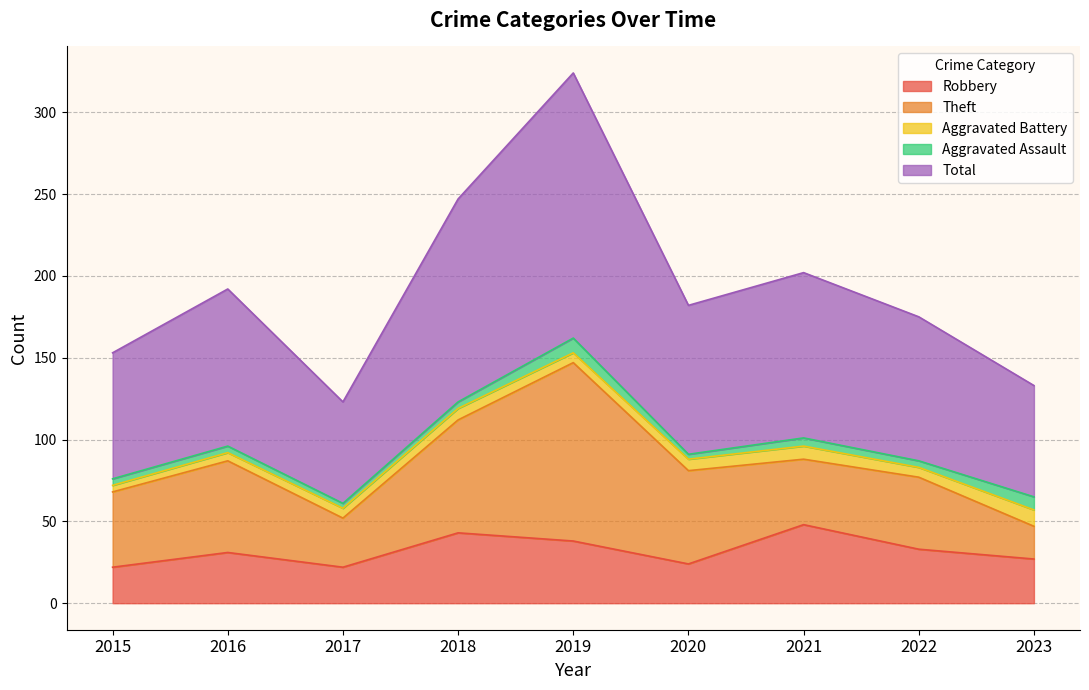

What is the difference between the Total values at 2022 and 2015?

11